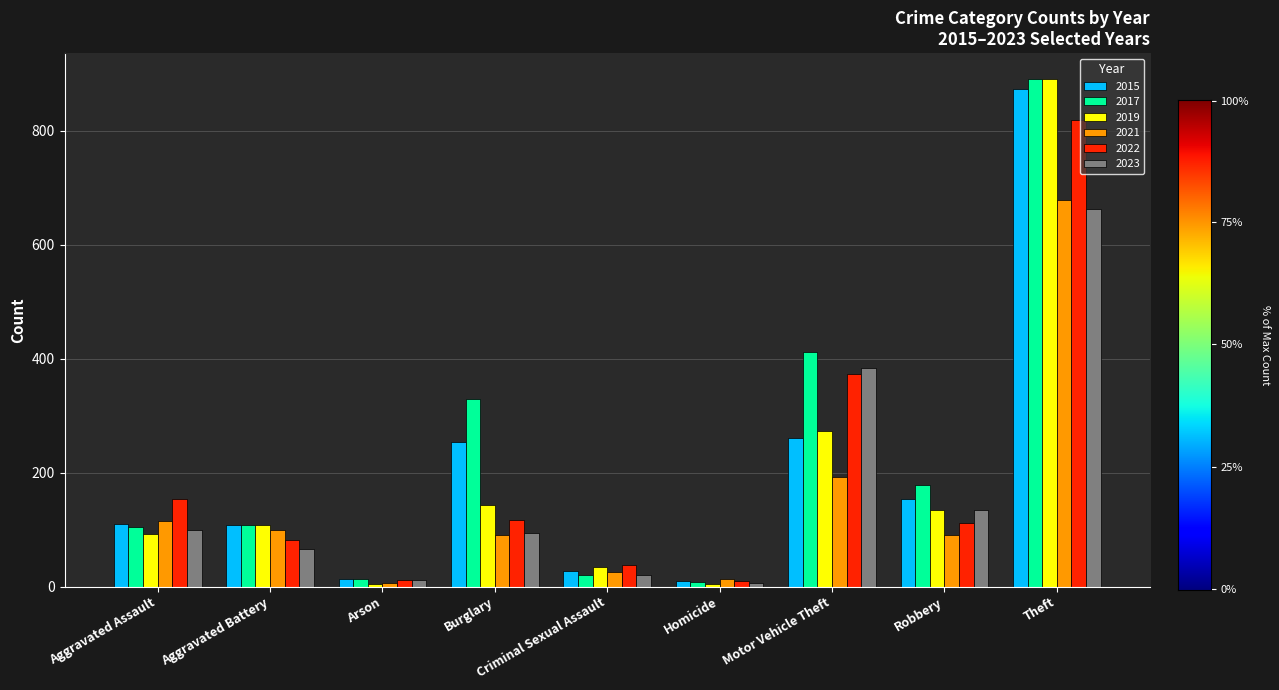

At which category is the sum across all series the highest?

Theft